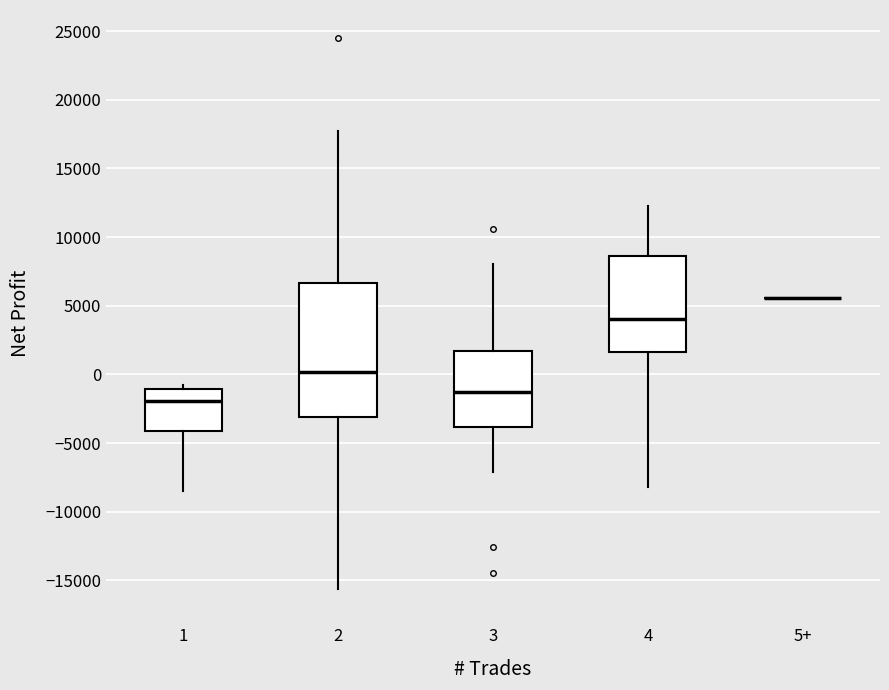

Comparing the boxes themselves (not the whiskers), which one is the tallest?

2